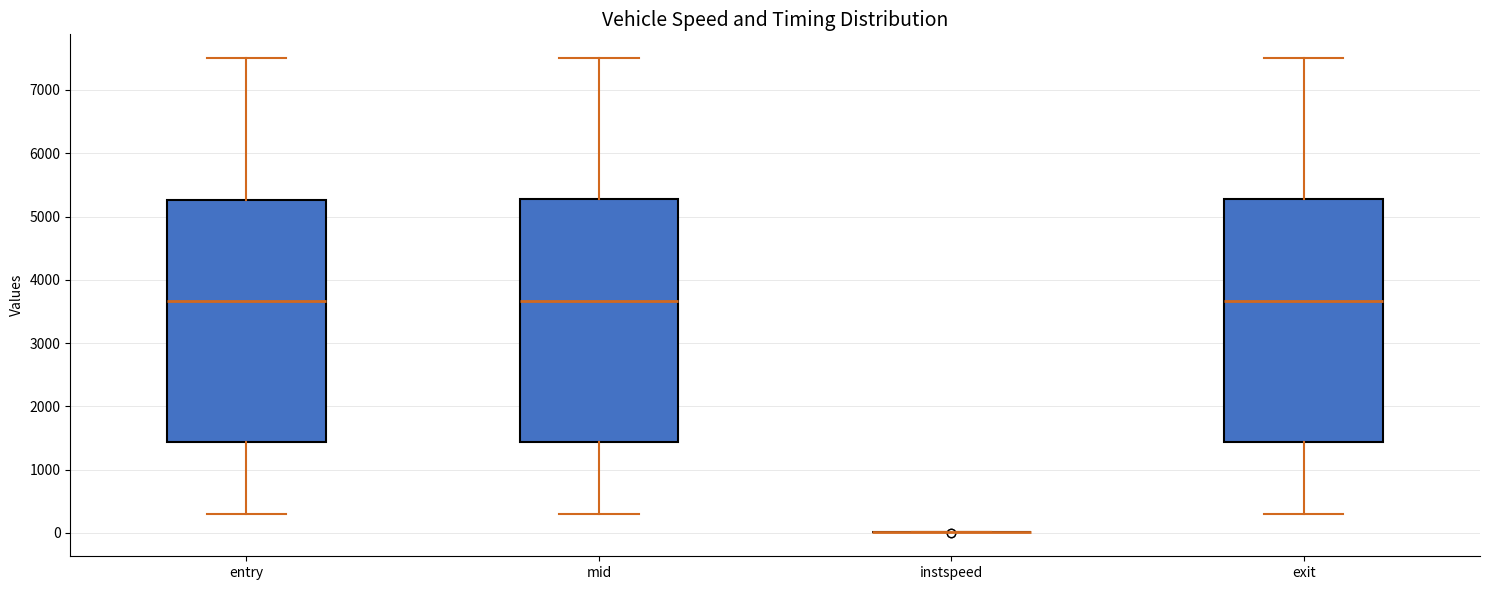

Where does the lower whisker of the box for mid end on the y-axis? The values are not printed on the chart, so give them approximately, as read against the axis.

300